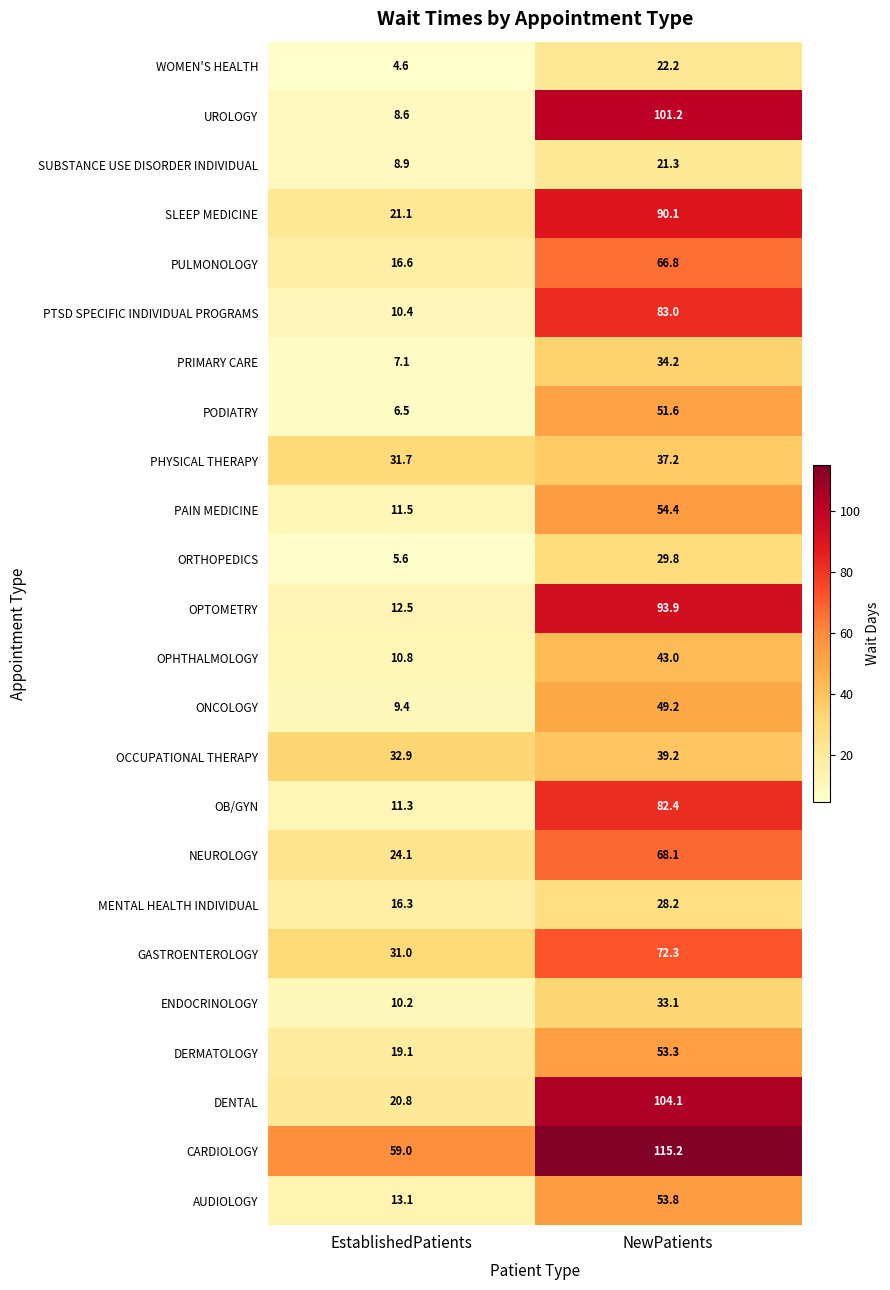

Which series has the largest total across all categories?

CARDIOLOGY